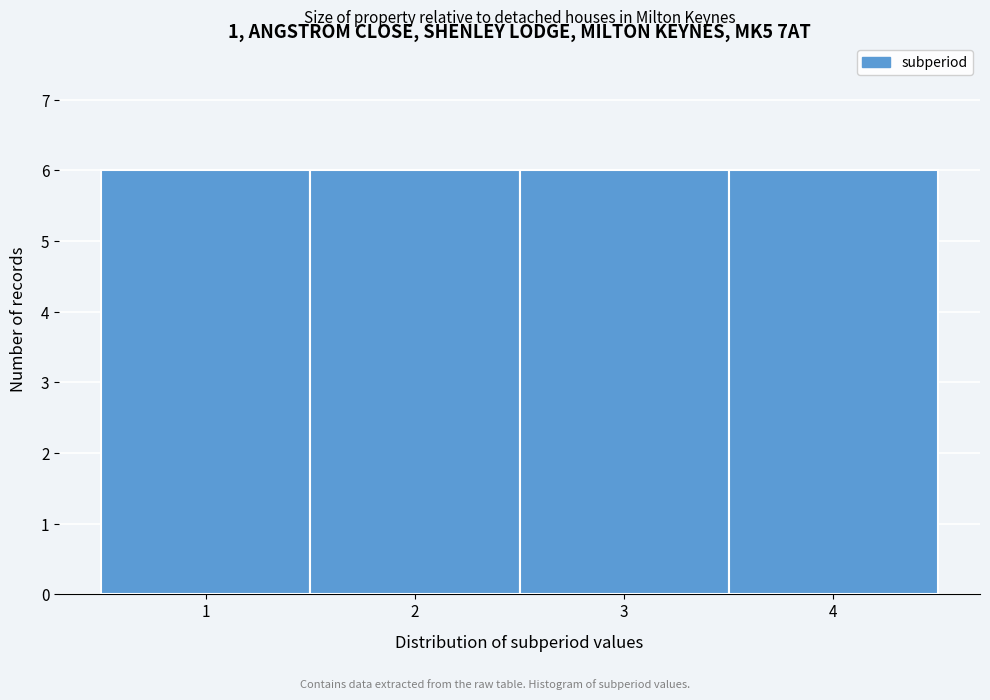

Reading left to right, list every bar in this chart as the range it spans on the x-axis followed by its height. The values are not printed on the chart, so give them approximately, as read against the axis.

0.5 to 1.5: 6
1.5 to 2.5: 6
2.5 to 3.5: 6
3.5 to 4.5: 6